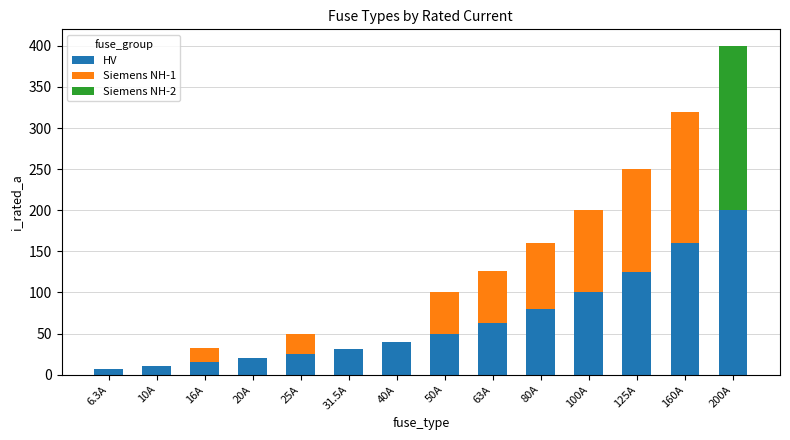

At which category is the sum across all series the highest?

200A